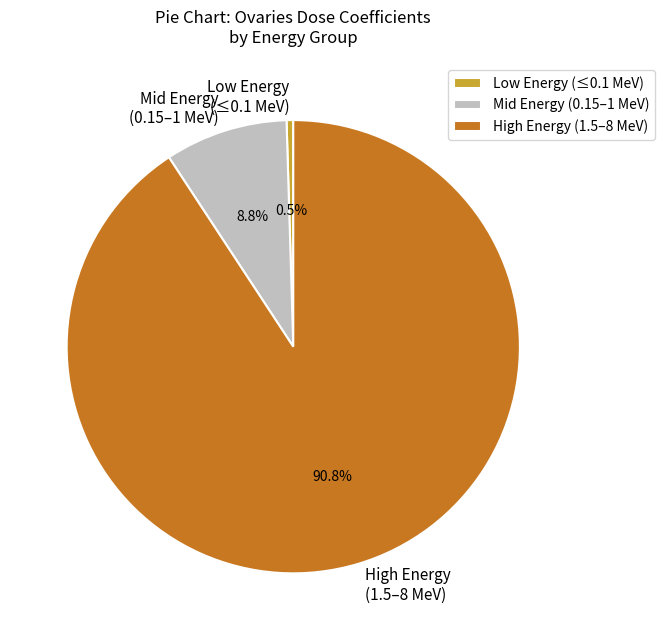

Is there a majority slice in this chart?

Yes